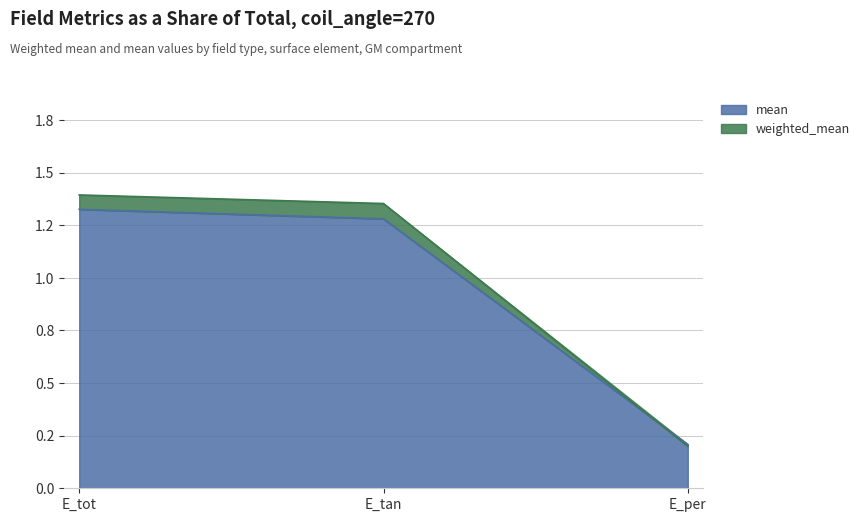

Does the chart display data point markers on the line(s)?

No